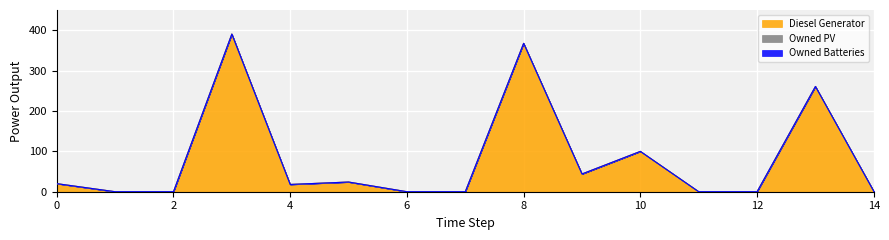

Rank the categories by Owned PV value from highest to lowest.

0, 1, 2, 3, 4, 5, 6, 7, 8, 9, 10, 11, 12, 13, 14